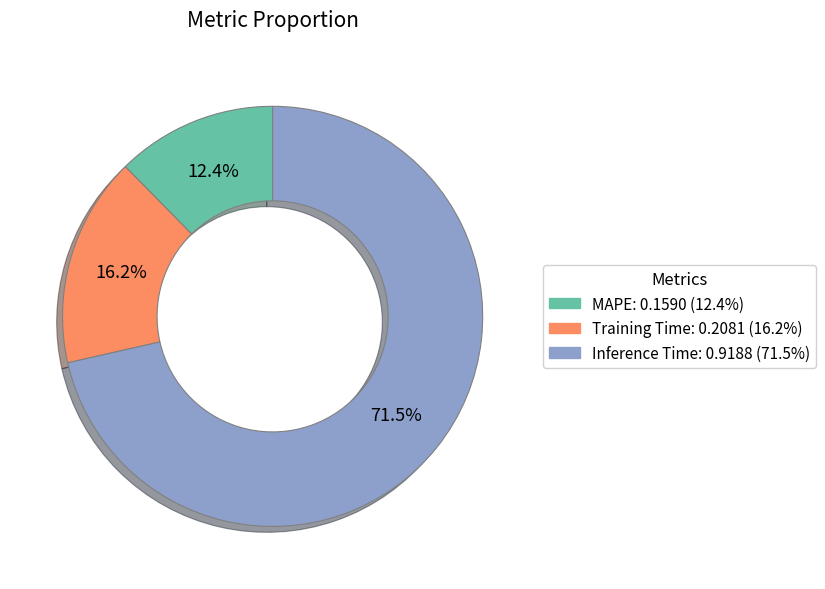

Does any single category account for the majority?

Yes